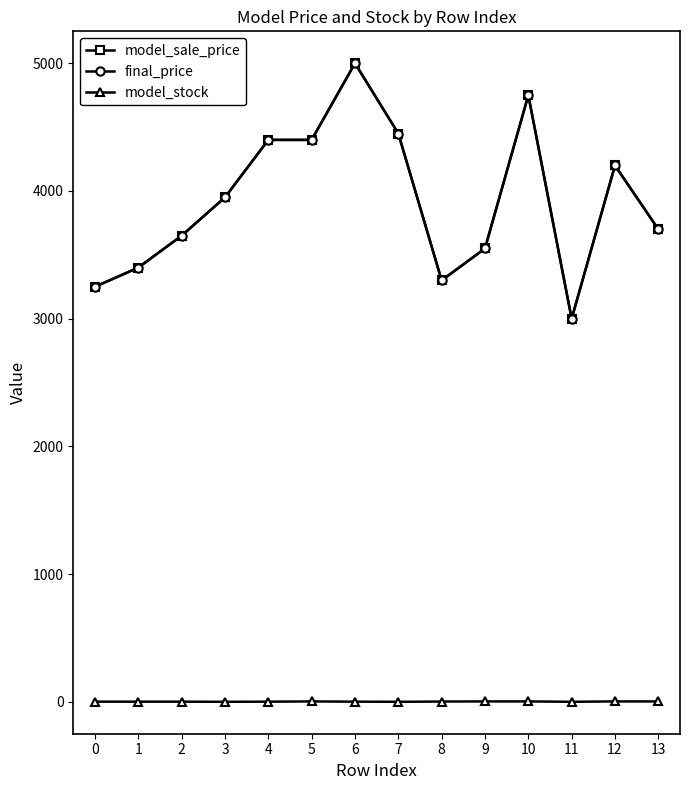

Where is the first local maximum for model_sale_price?

6